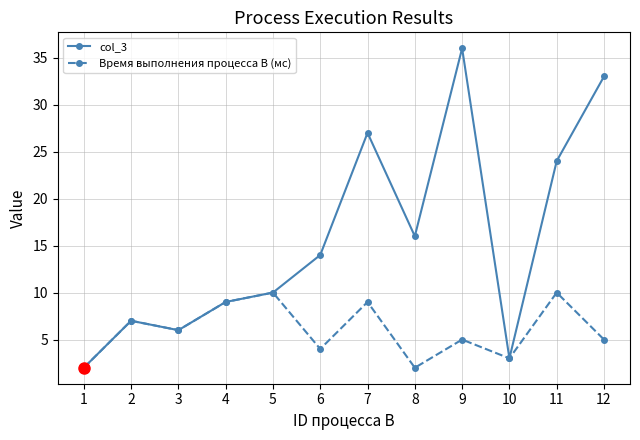

Which label corresponds to the largest value in the chart?

9